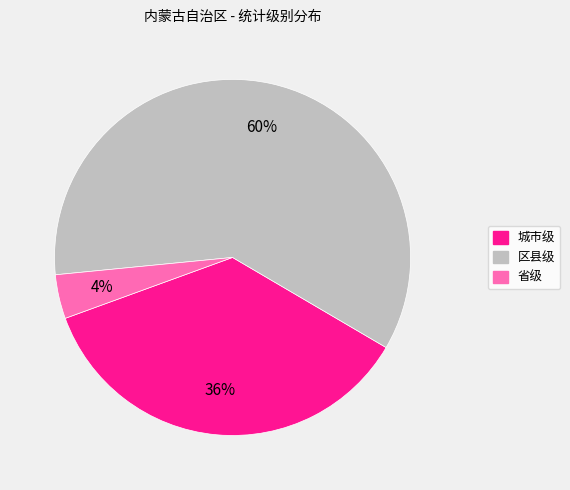

Is the sum of 区县级 and 省级 greater than half?

Yes